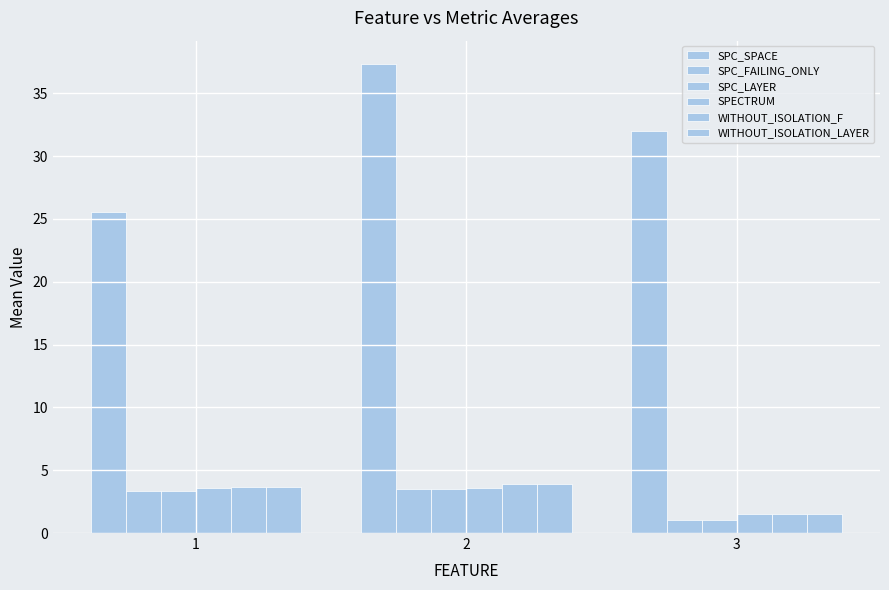

What is the total value across all series at 2?

55.7